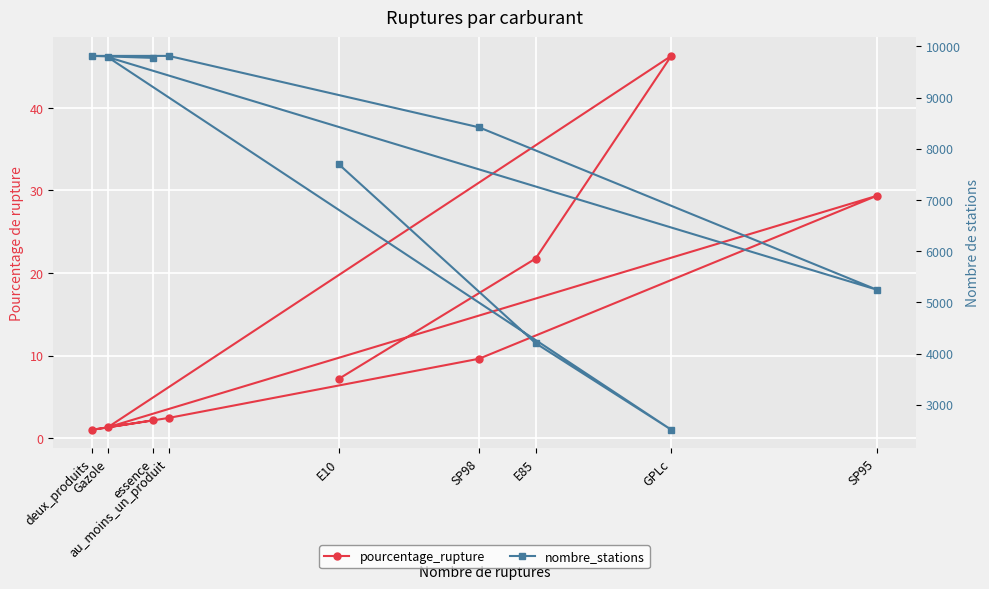

Where is the first local minimum for nombre_stations?

GPLc